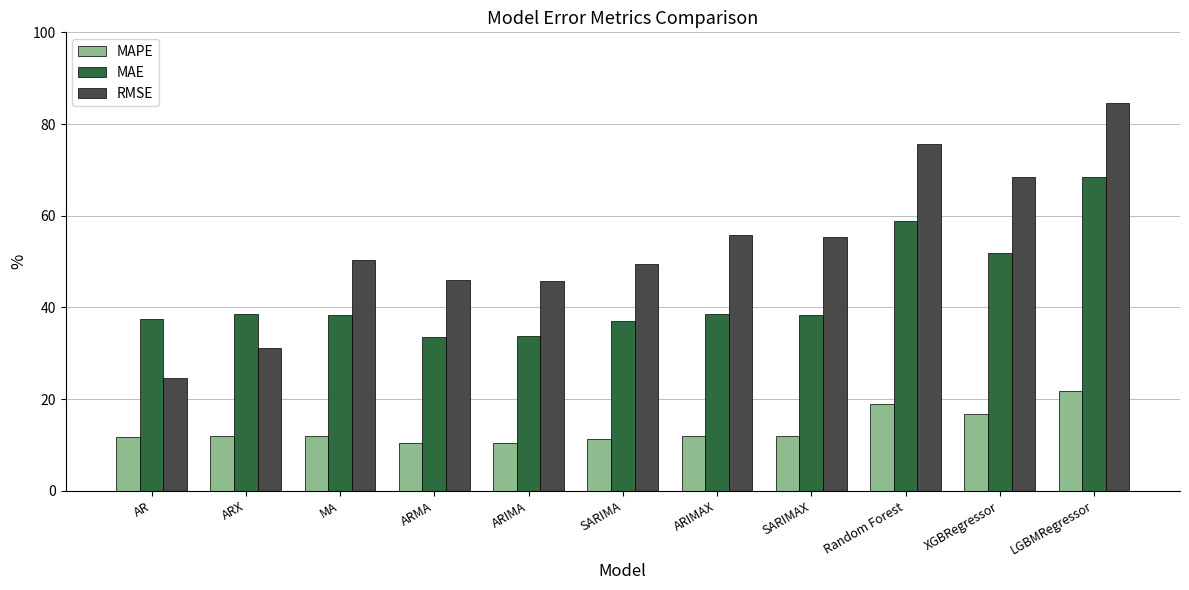

Does the chart contain any negative values?

No